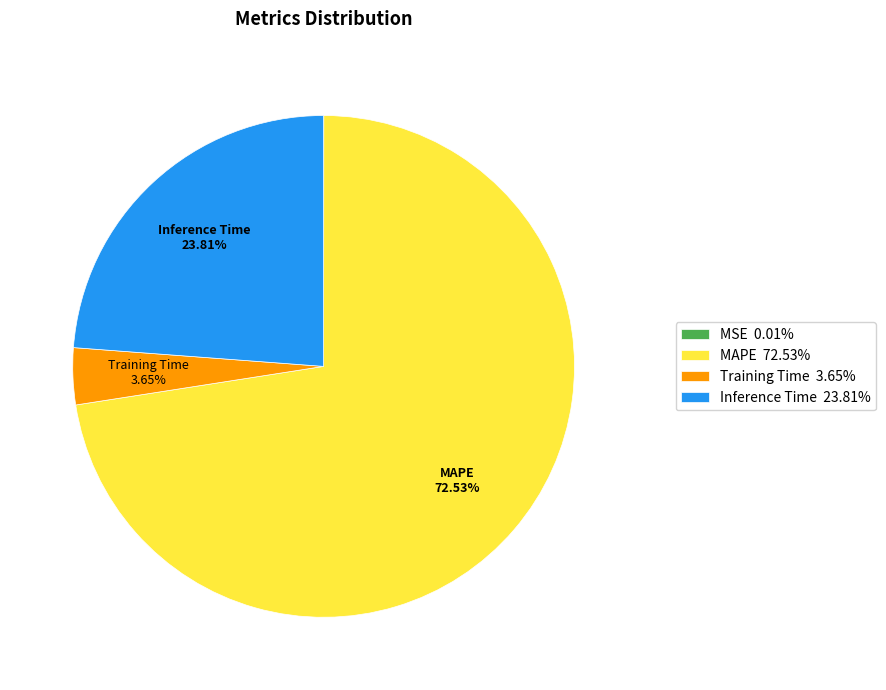

What is the total percentage of MAPE and Training Time?

76.2%